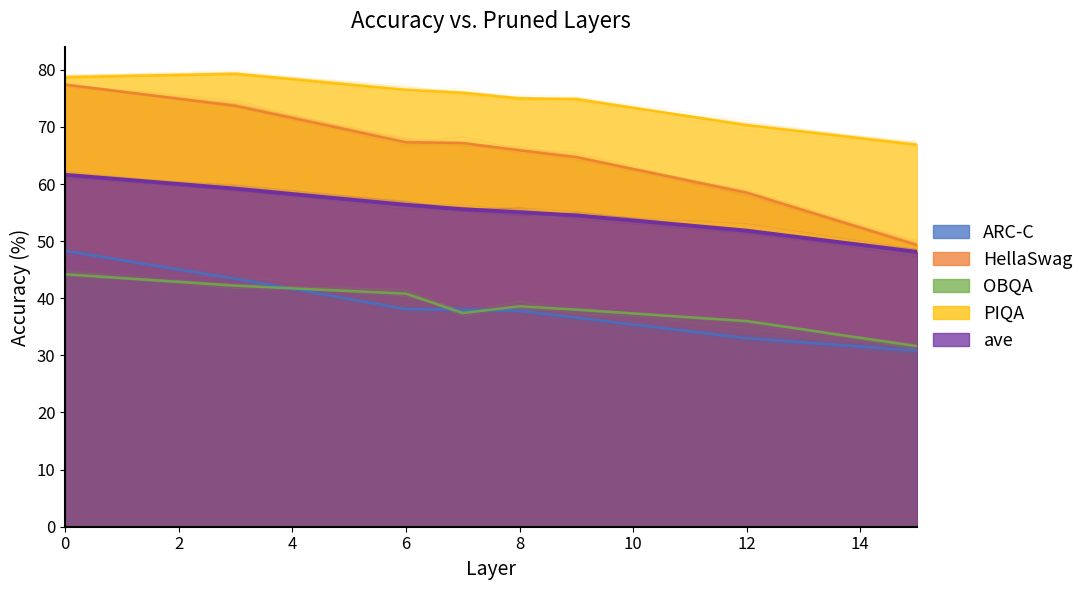

What is the value of the OBQA point at the 6th from the left?

38.0